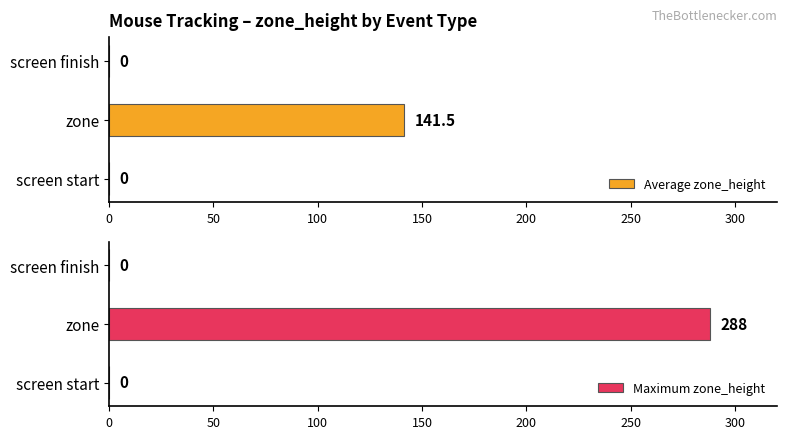

List the series in order of their peak value, lowest first.

Average zone_height, Maximum zone_height